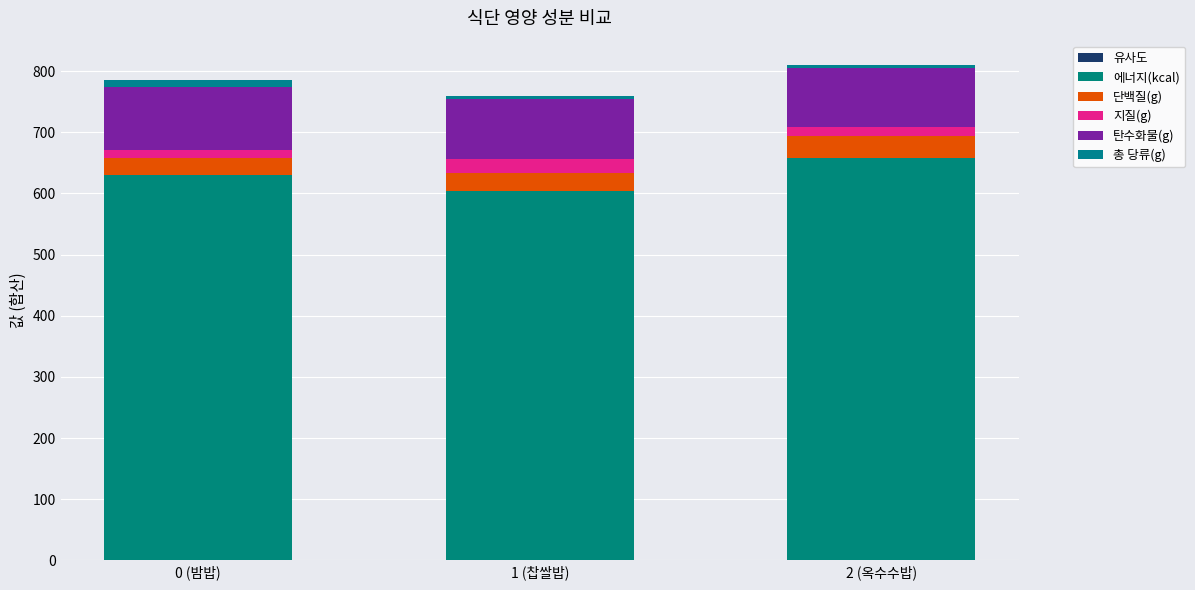

List the labels in order of 총 당류(g) value, smallest first.

2 (옥수수밥), 1 (찹쌀밥), 0 (밤밥)